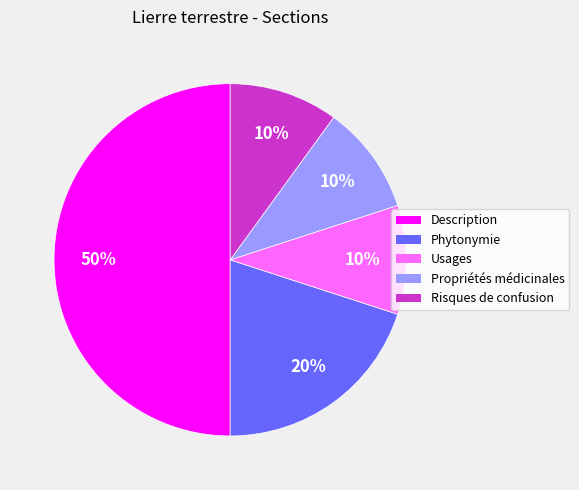

Count the number of slices in the pie.

5